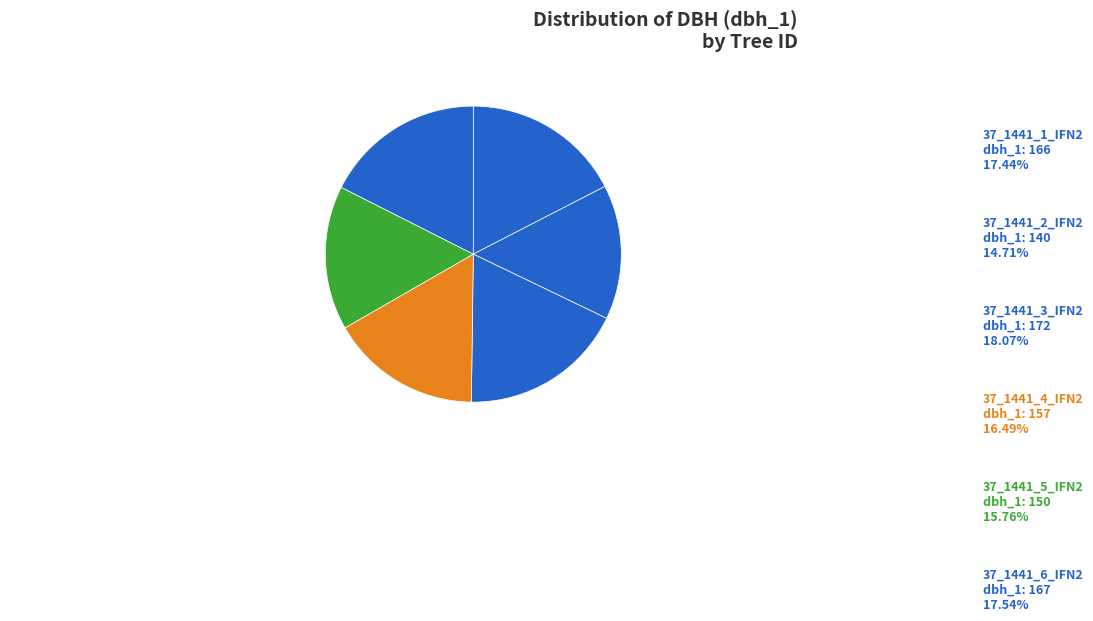

What is the smallest slice in the pie chart?

37_1441_2_IFN2